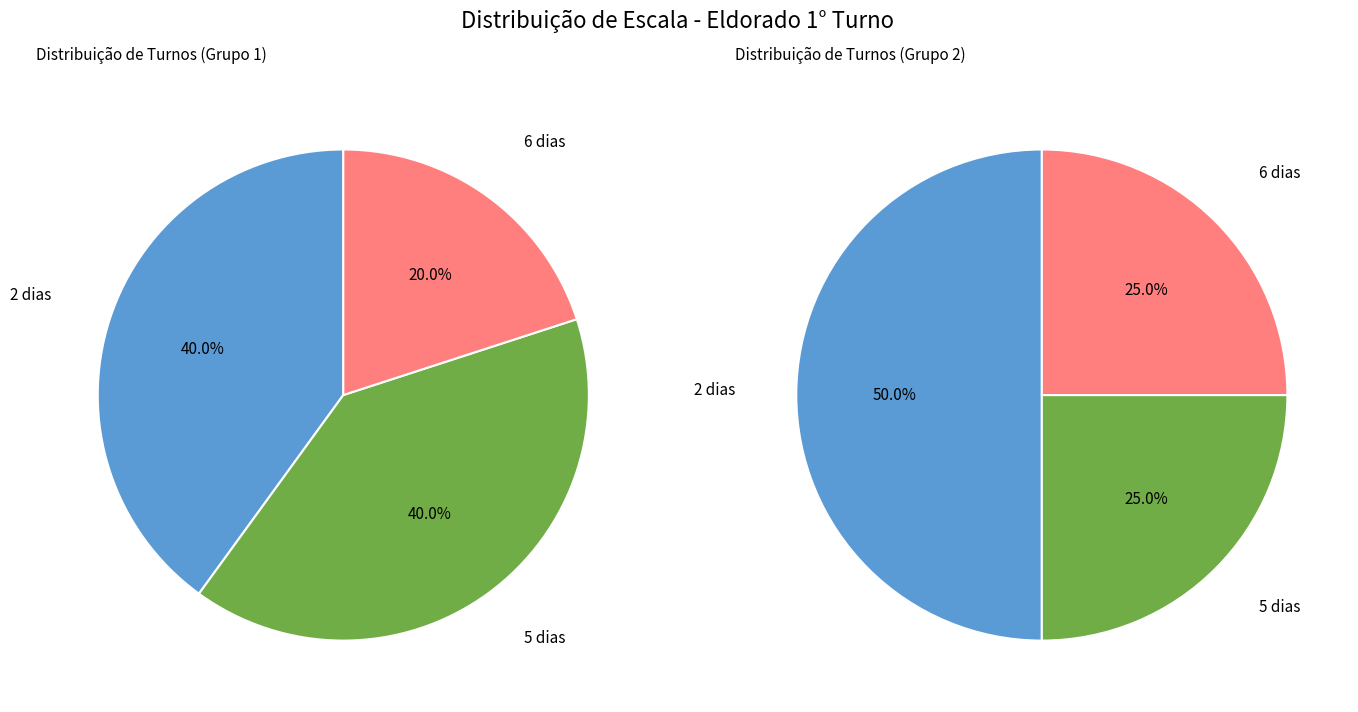

True or false: Nayara Guedes accounts for 8% of the total.

False